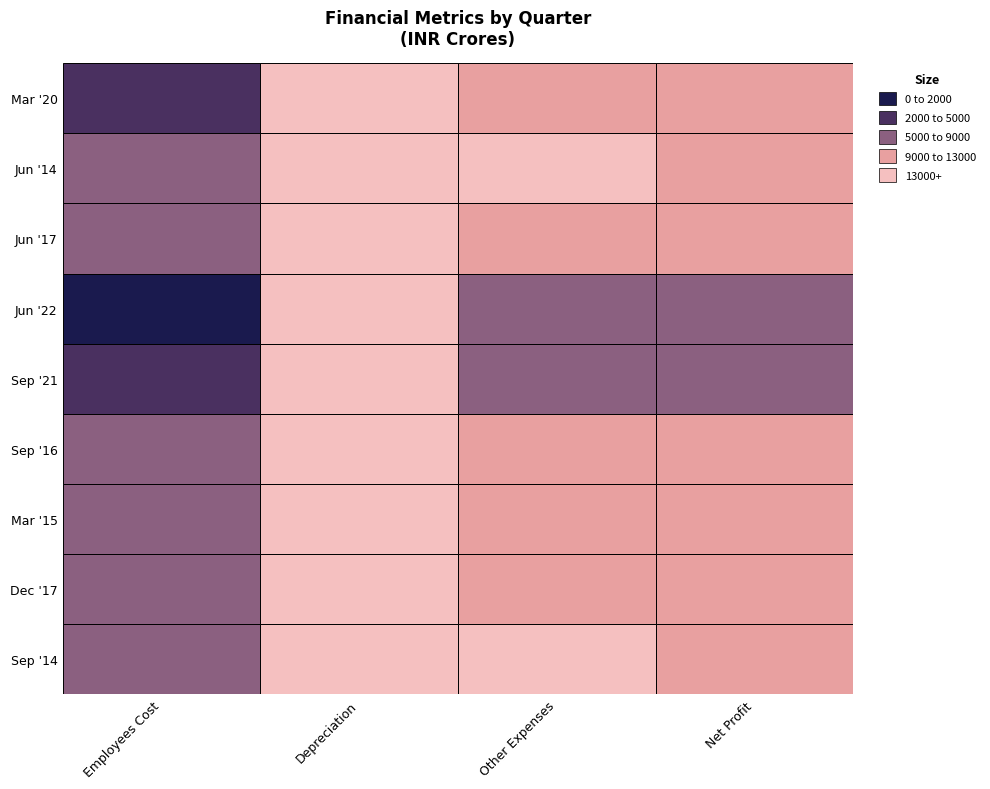

What is the sum of the Jun '17 values at 3 and 0?

11745